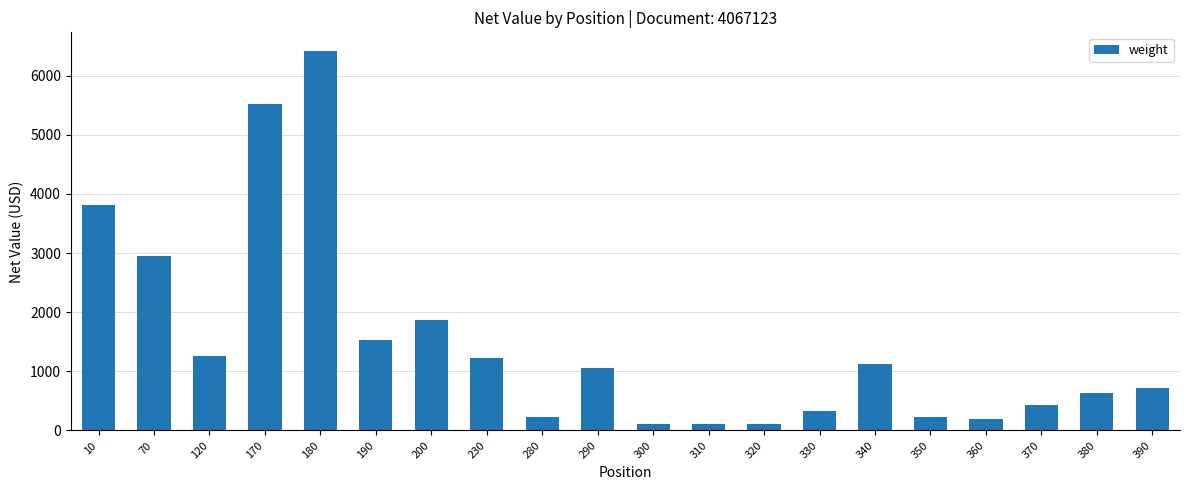

How many distinct data groups are displayed?

1